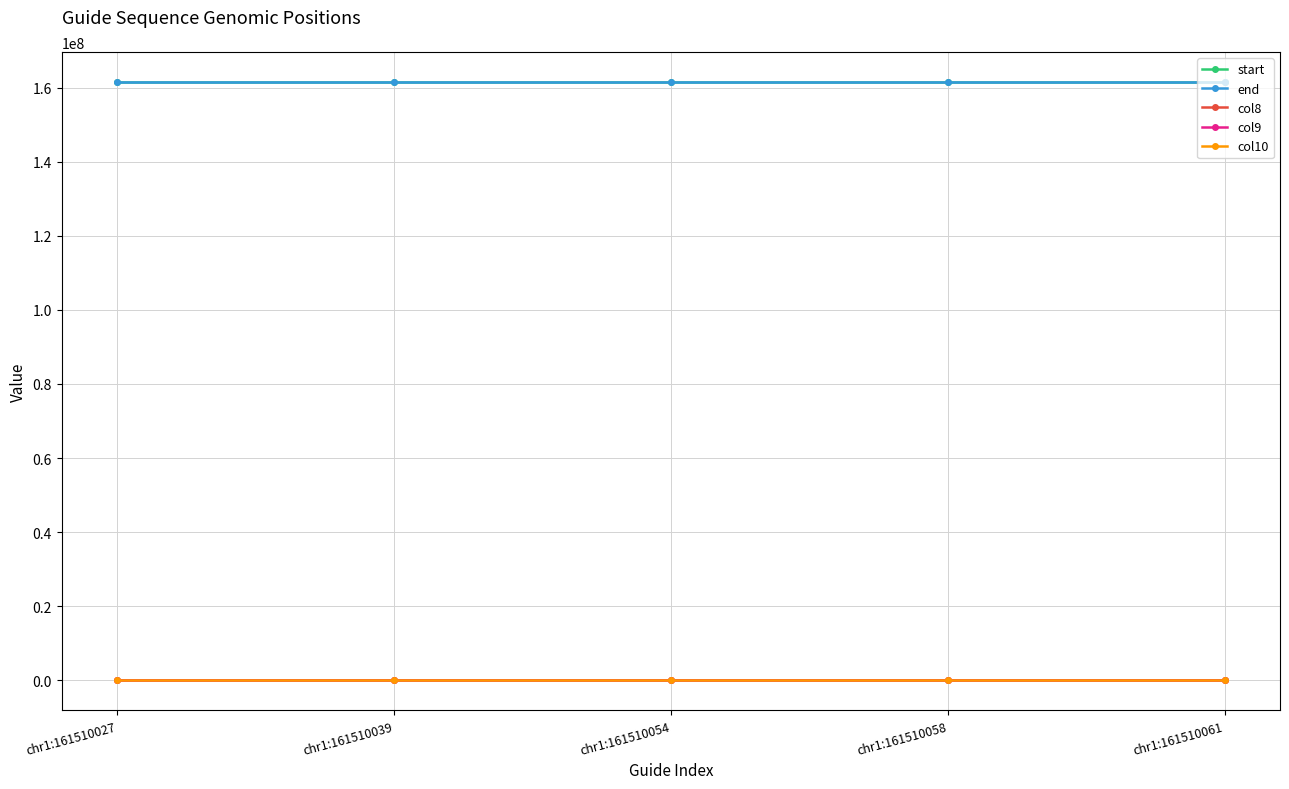

What is the total value across all series at chr1:161510058?

323020222